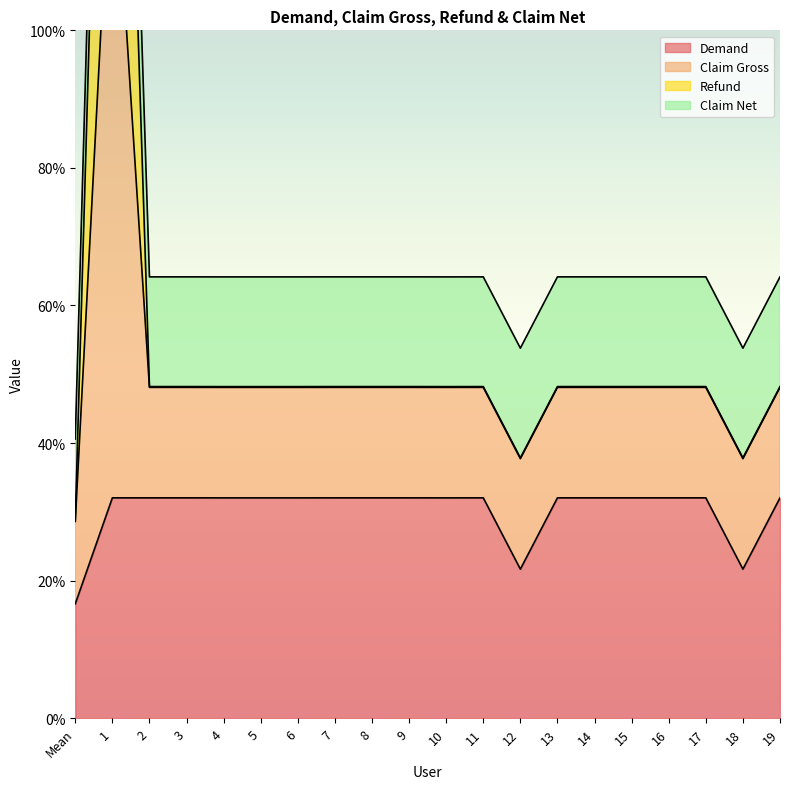

The value of Demand at 12 is 10.3. True or false?

False